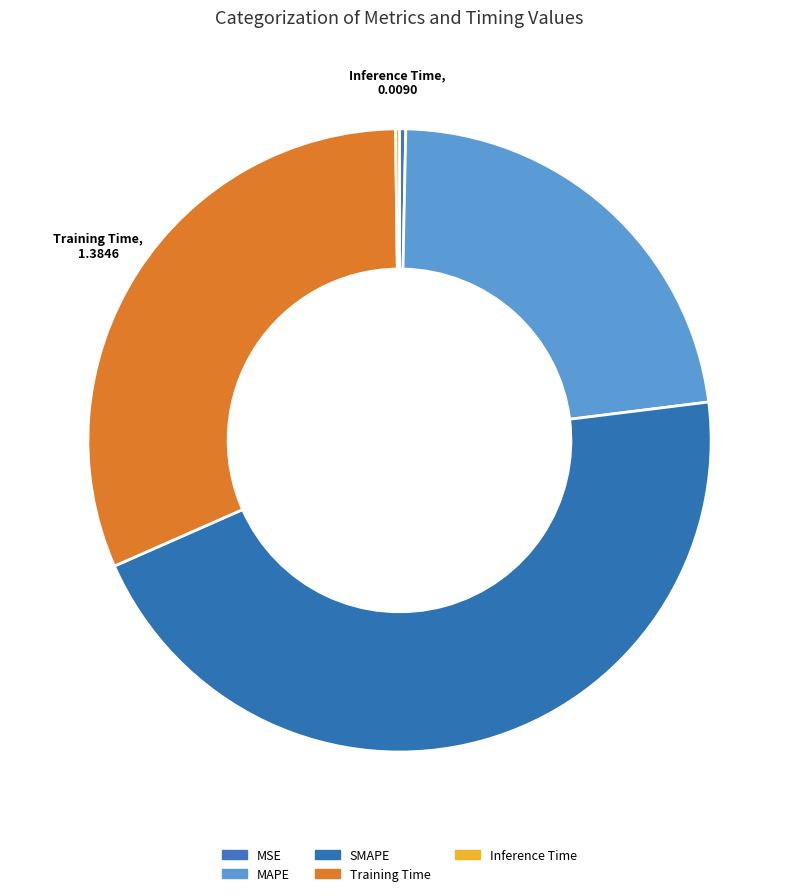

Is the sum of MSE and MAPE greater than half?

No